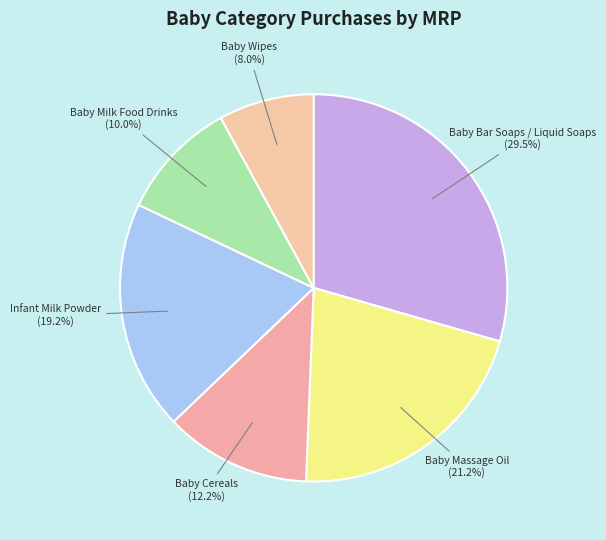

What percentage is the Baby Milk Food Drinks slice, to the nearest percent?

10%